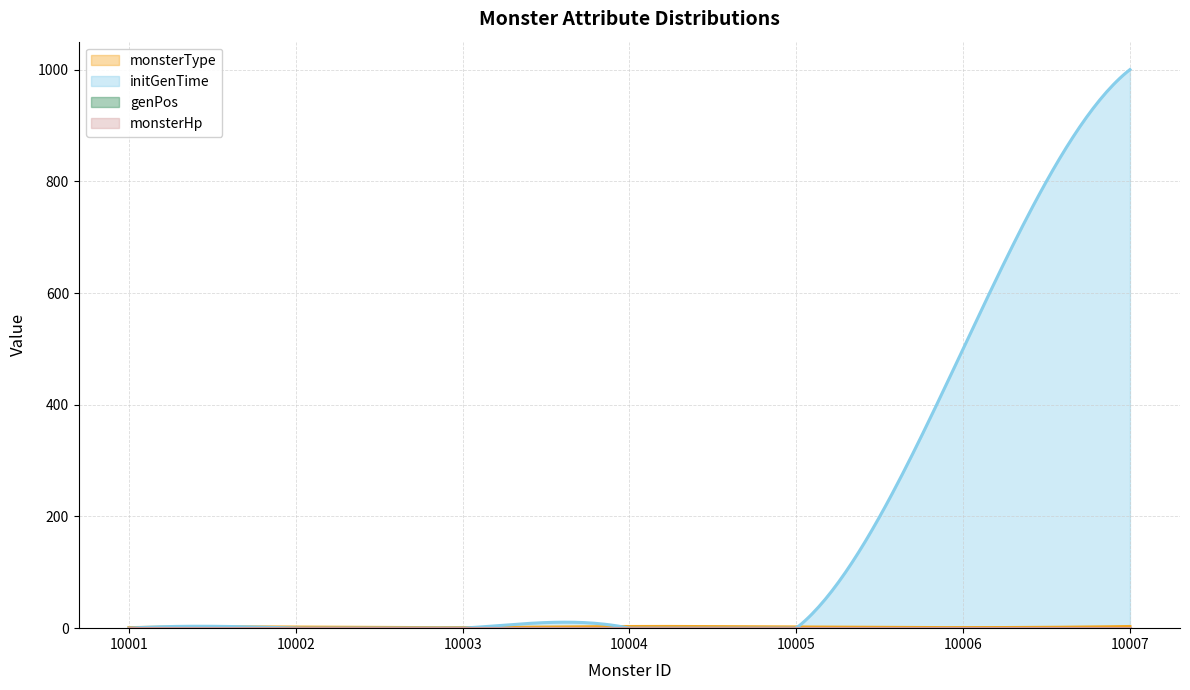

Which has a higher value, 10001 or 10002?

10002